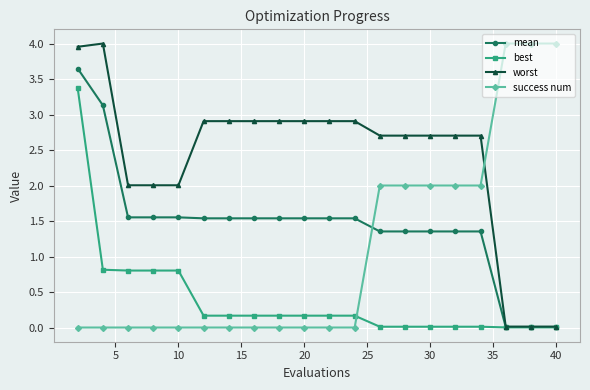

Rank the series by their average value, from highest to lowest.

worst, mean, success num, best